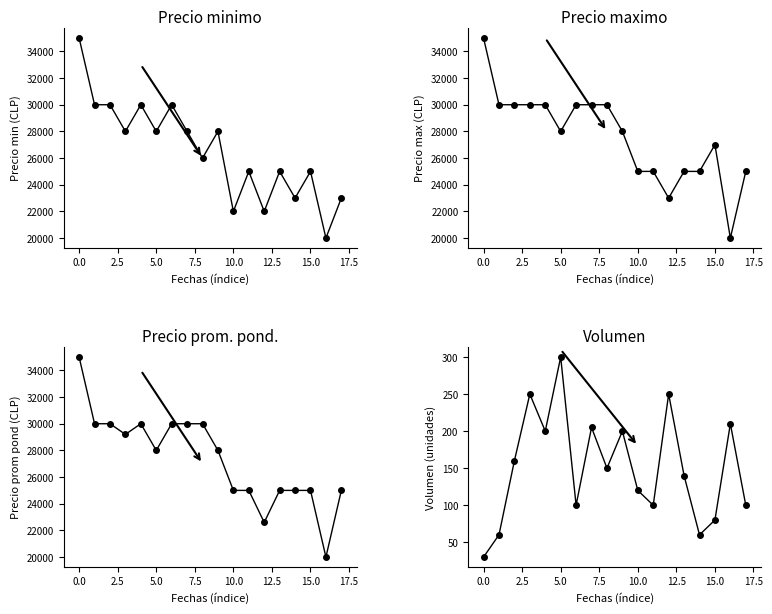

What are all the series names shown in the legend?

Precio minimo, Precio maximo, Precio promedio ponderado, Volumen